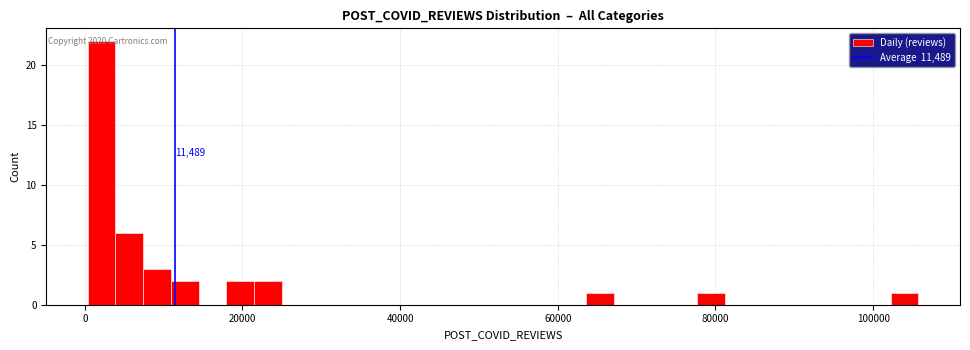

Read against the x-axis, roughly where is the centre of the tallest bar?

2000